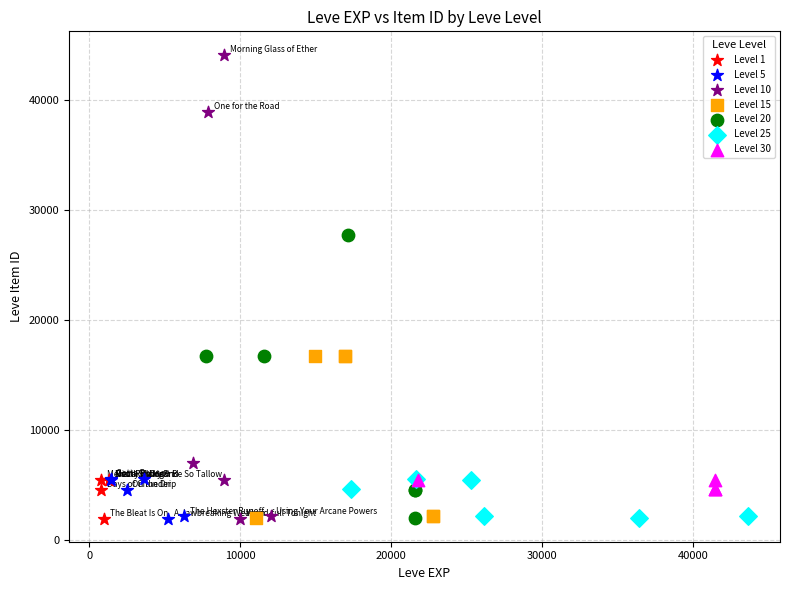

Which series has the widest spread of Y values?

Level 10